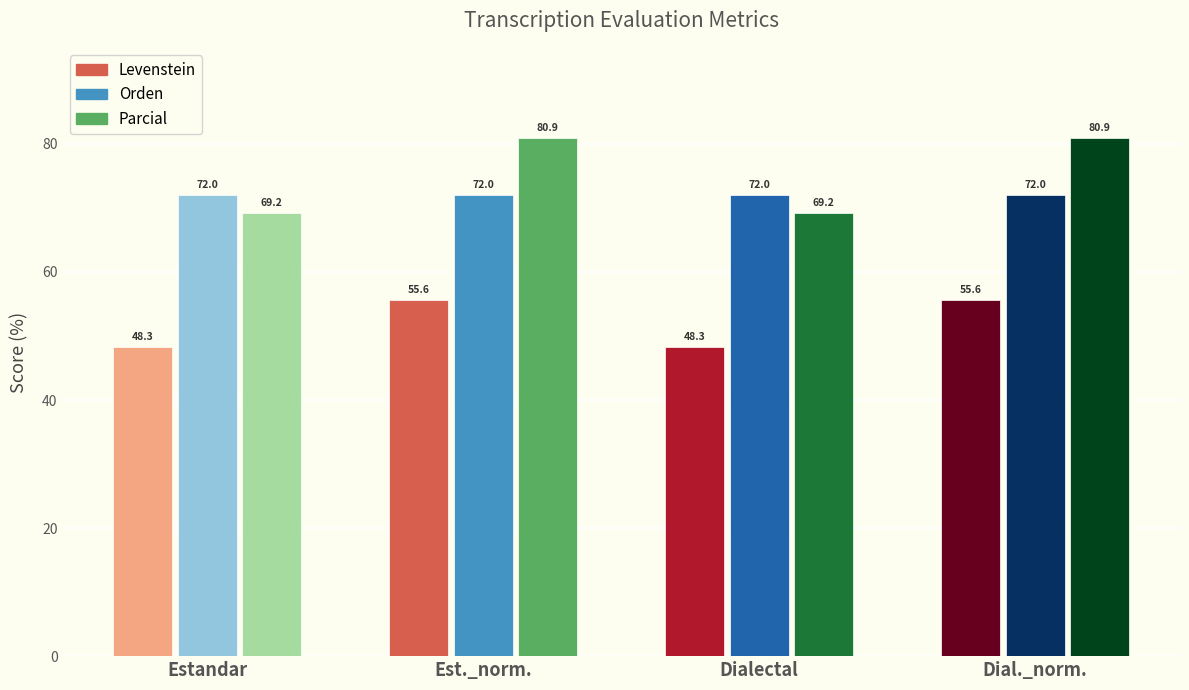

What is the average value of the Orden series?

72.0